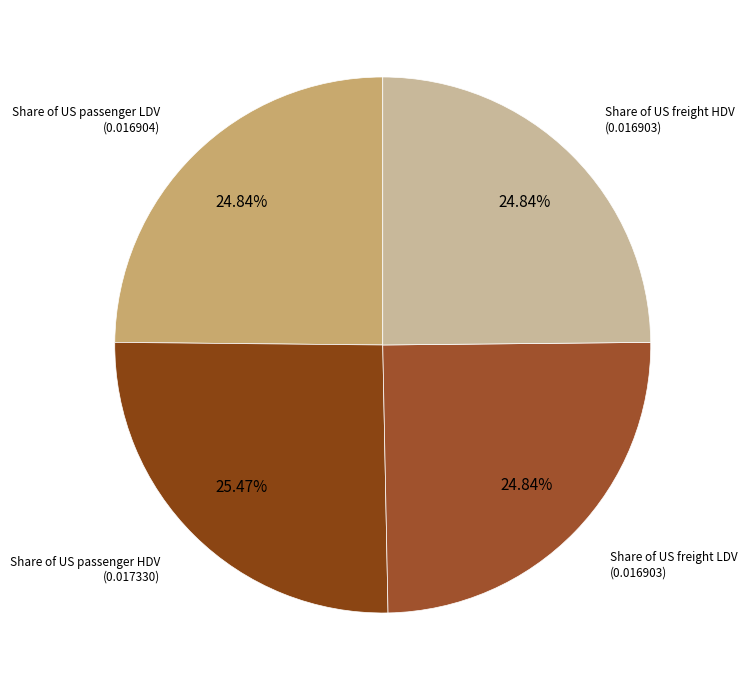

Is Share of US passenger LDV the majority of the pie?

No